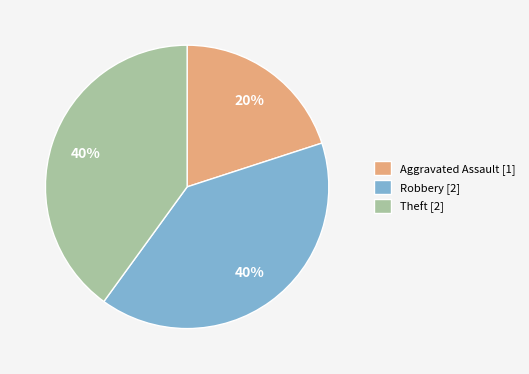

The Aggravated Assault slice represents 20% of the pie. True or false?

True